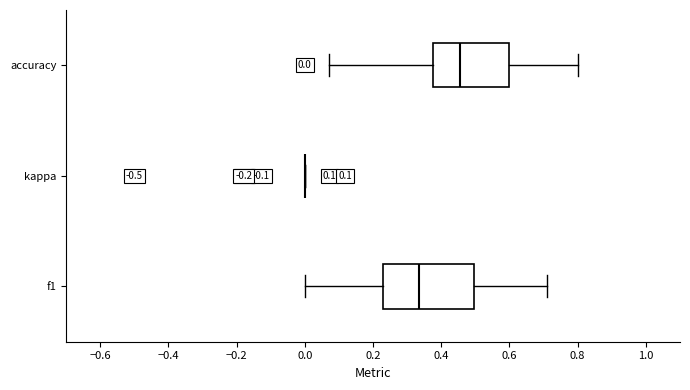

Which box is the widest, from its left edge to its right edge?

f1